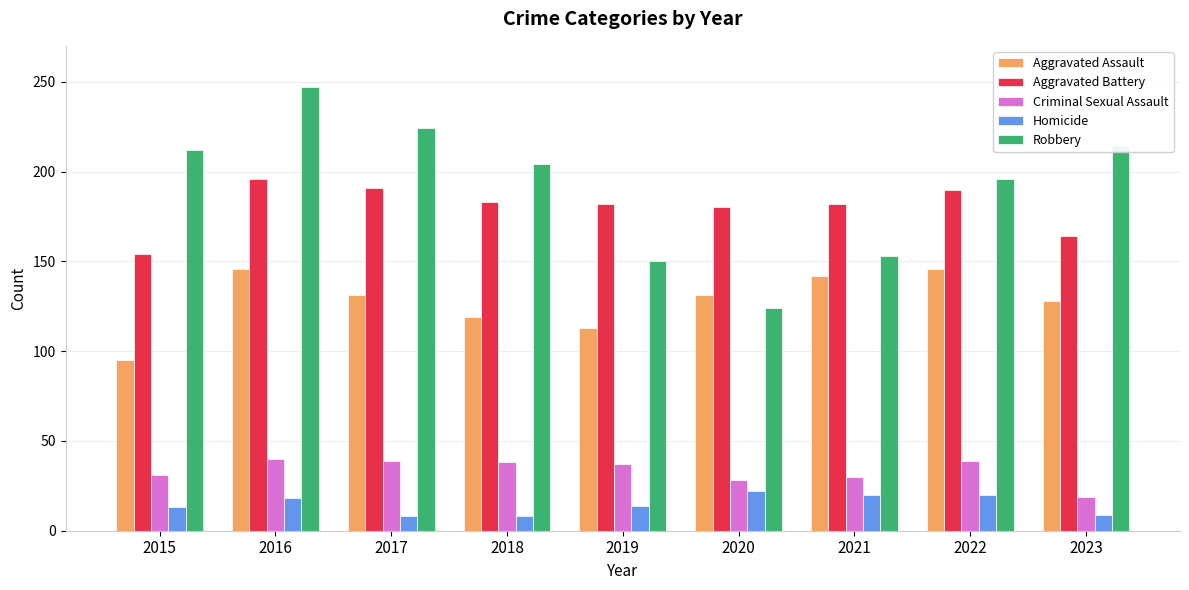

At which label does Robbery reach its minimum?

2020